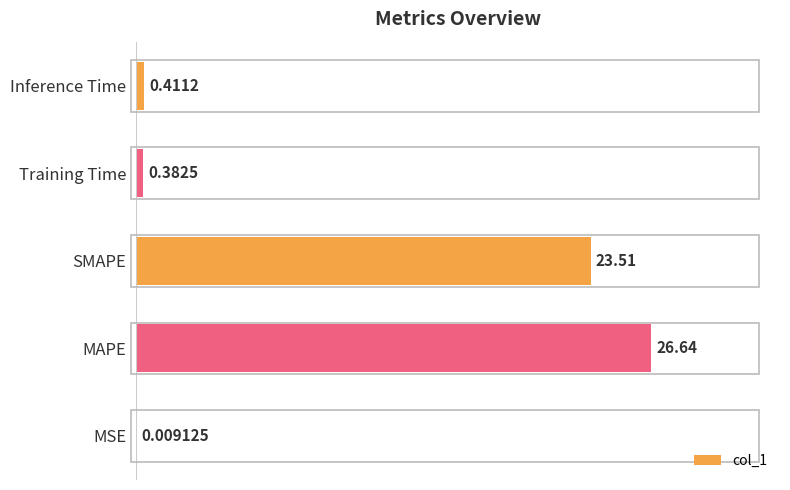

Where is the data nearest to the value 13?

SMAPE